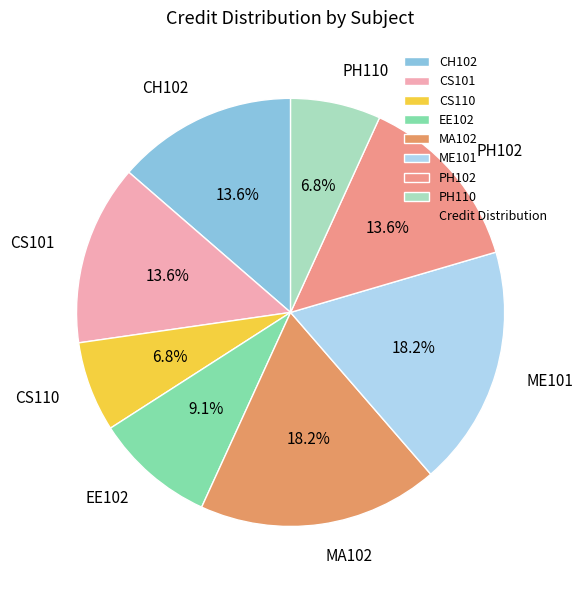

Does CS101 account for over 50% of the chart?

No